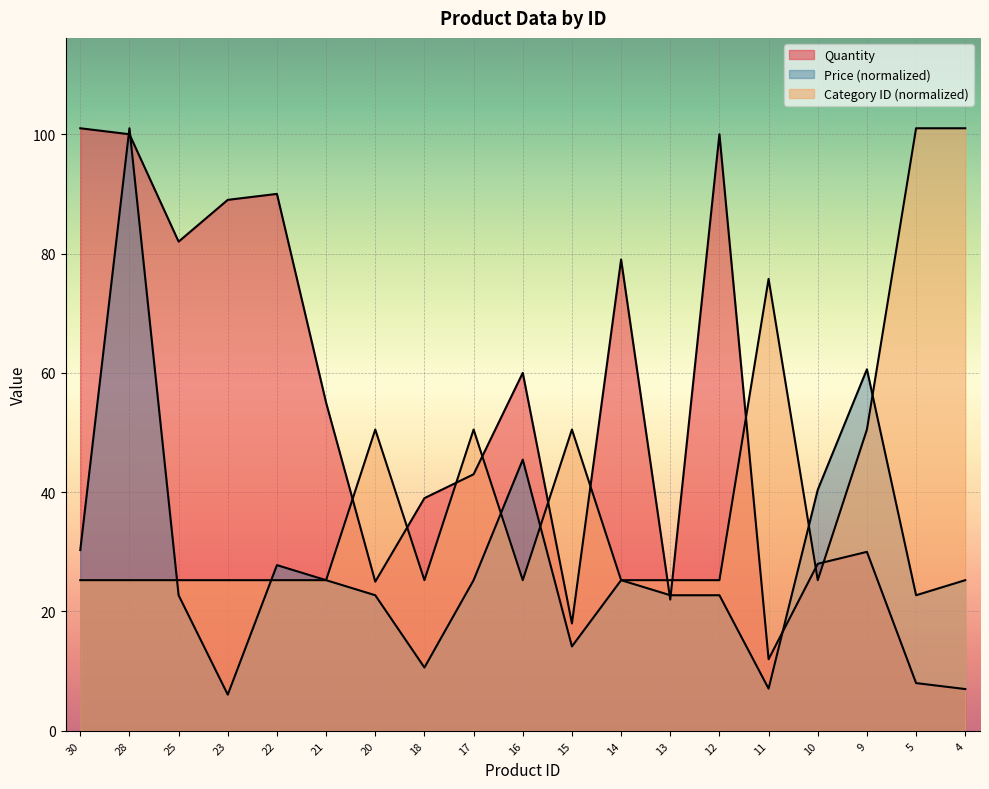

The value of Price at 17 is 25.2. True or false?

True